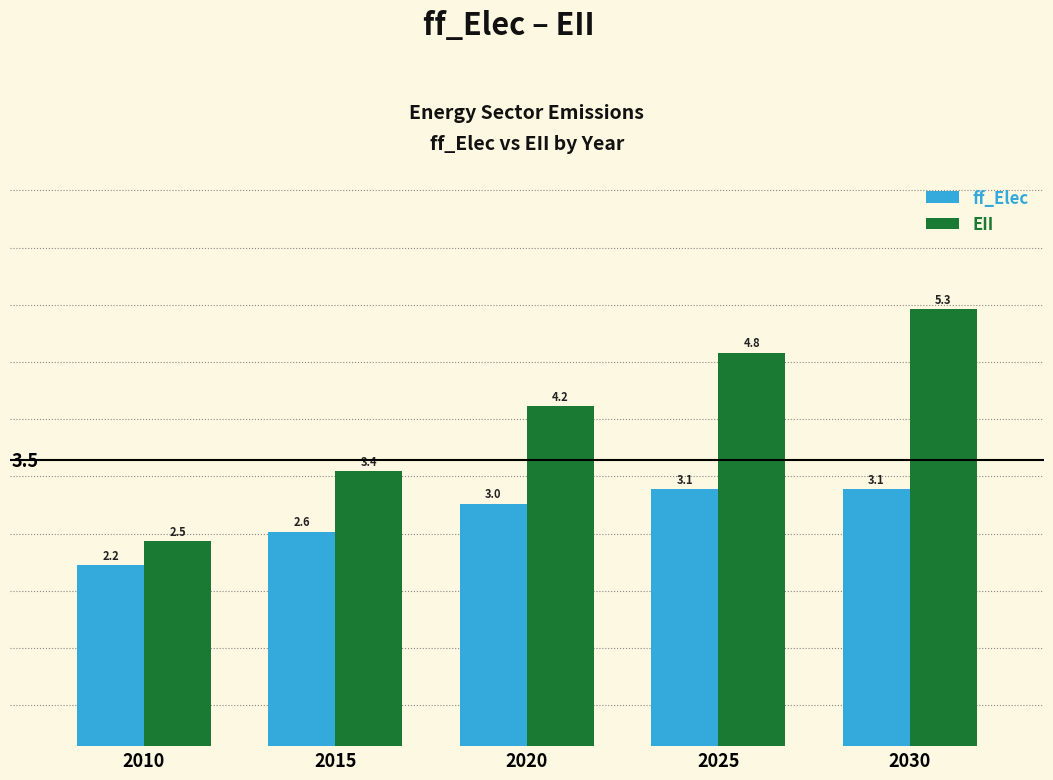

Is the value of EII at 2025 greater than the value of ff_Elec at 2020?

Yes